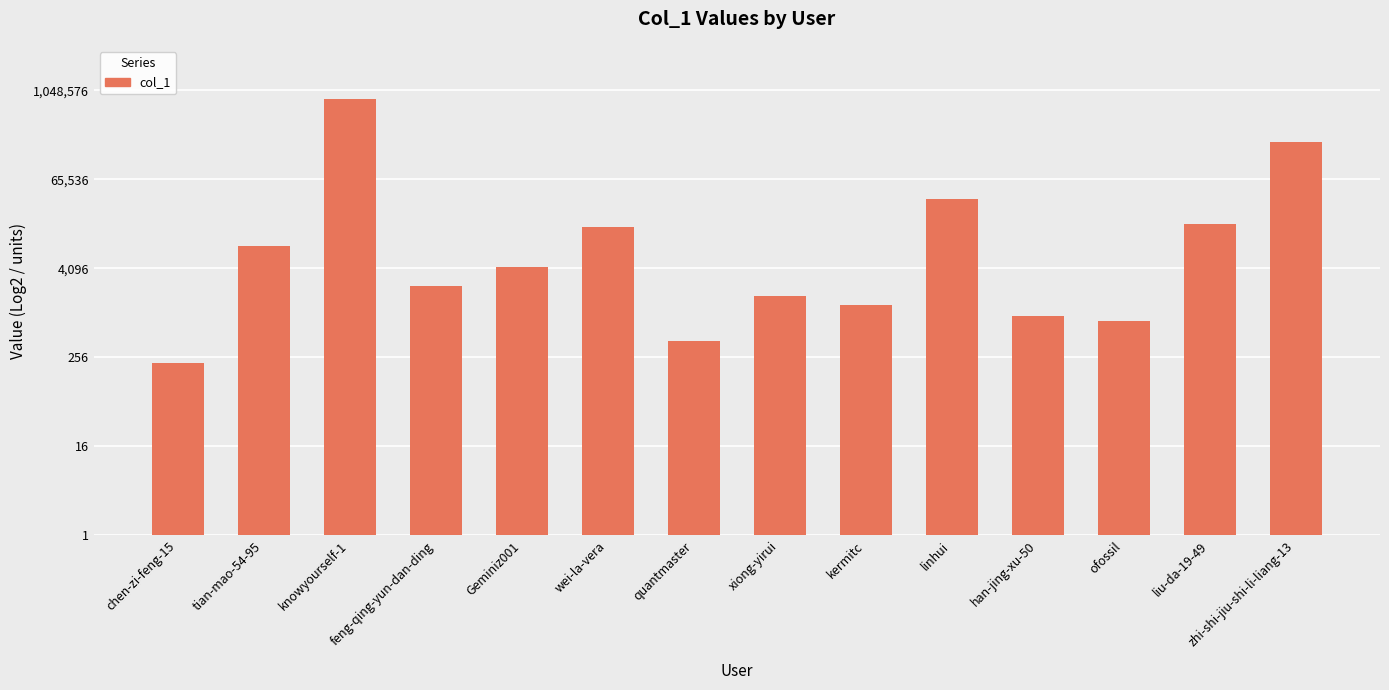

What position from the right is quantmaster?

8